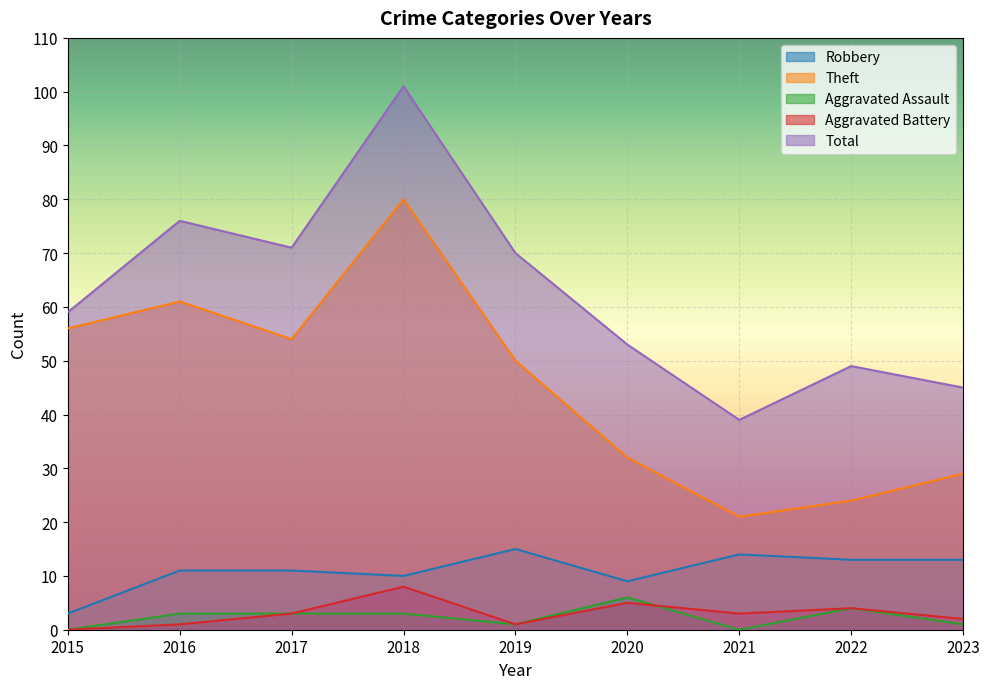

How many values in the Robbery series exceed 11?

4